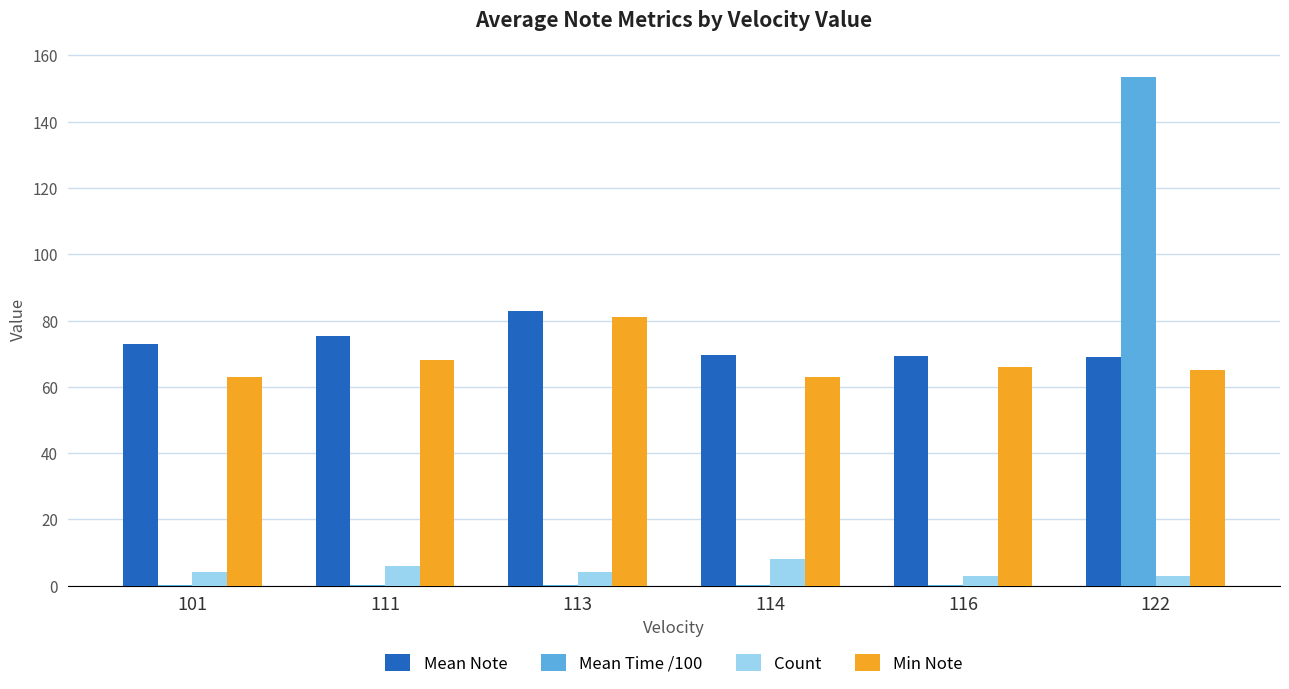

The value of Mean Time /100 at 111 is 0.2. True or false?

True